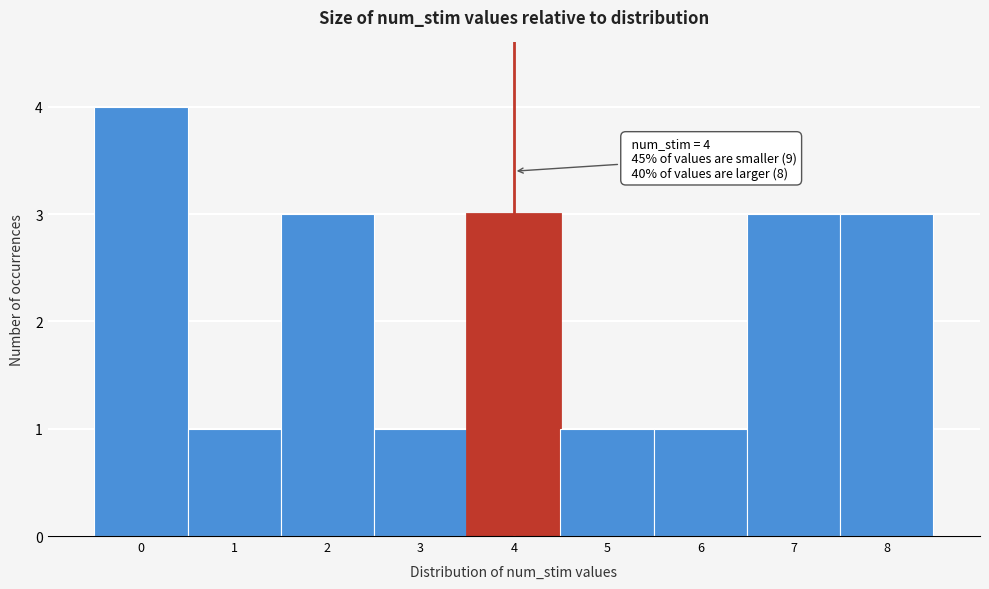

Which range on the x-axis has the tallest bar?

-0.5 to 0.5